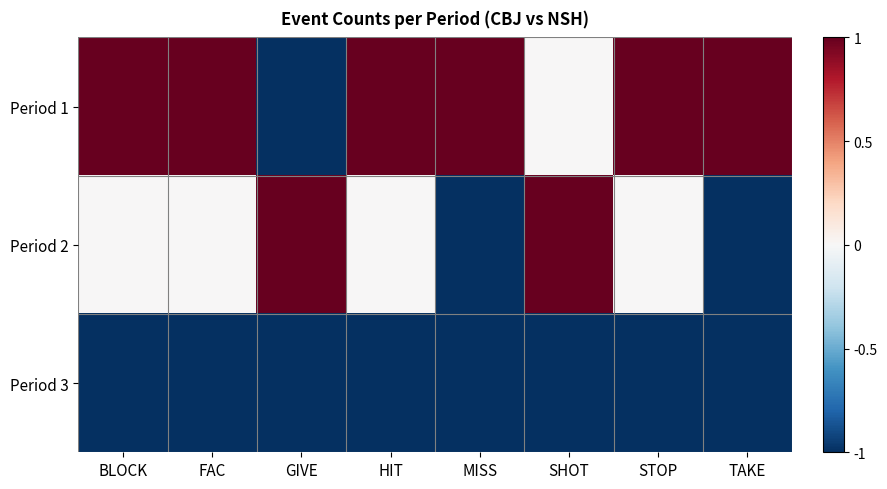

Reading left to right, what are all the values shown in this chart?

Period 1: BLOCK=1	FAC=1	GIVE=-1	HIT=1	MISS=1	SHOT=0	STOP=1	TAKE=1
Period 2: BLOCK=0	FAC=0	GIVE=1	HIT=0	MISS=-1	SHOT=1	STOP=0	TAKE=-1
Period 3: BLOCK=-1	FAC=-1	GIVE=-1	HIT=-1	MISS=-1	SHOT=-1	STOP=-1	TAKE=-1